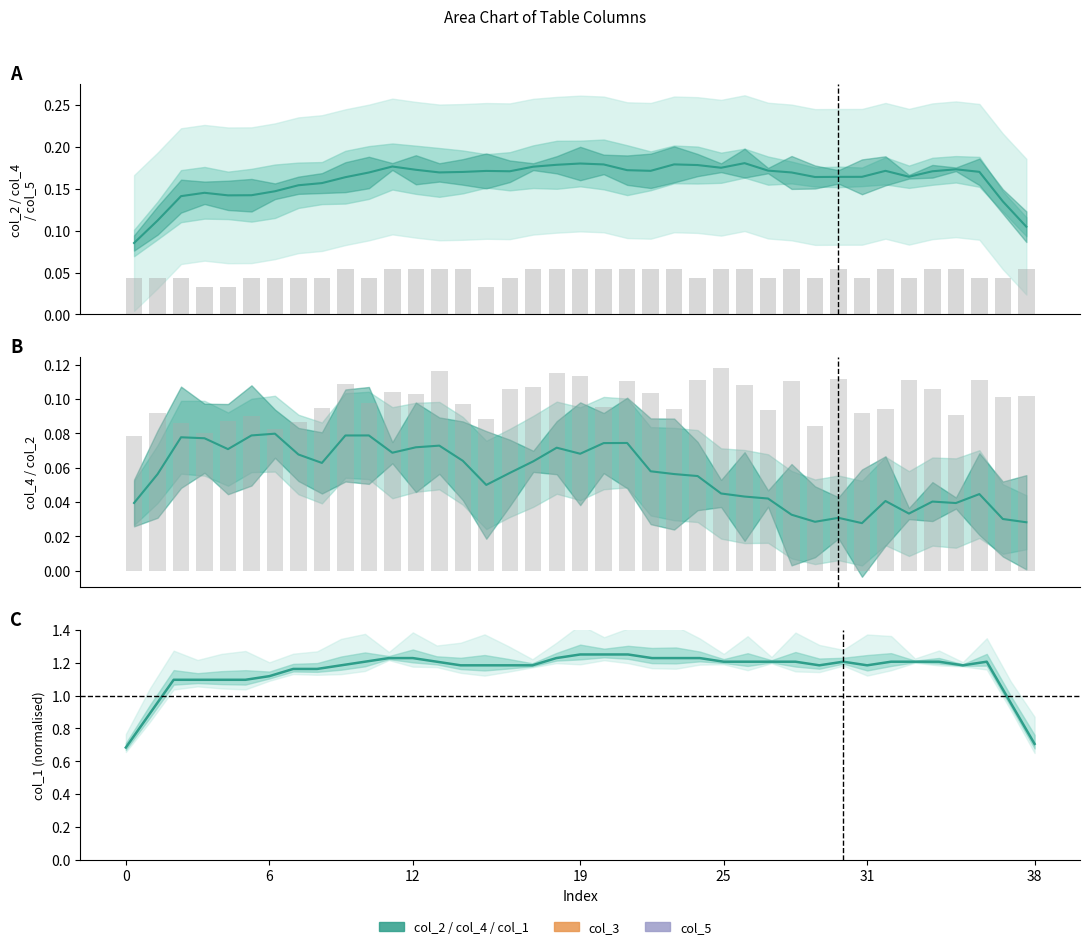

What is the value of the col_4 bar at the 16th from the left?

0.1